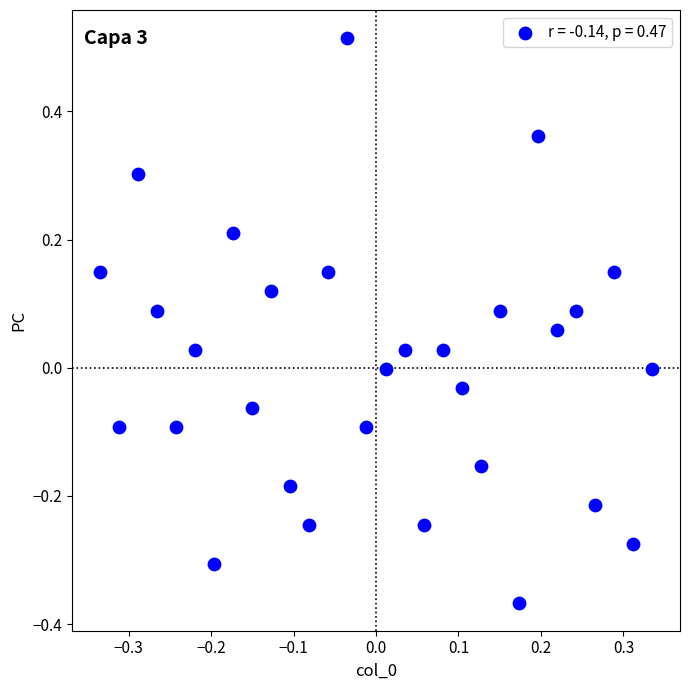

What is the range of X values (max minus min)?

0.7